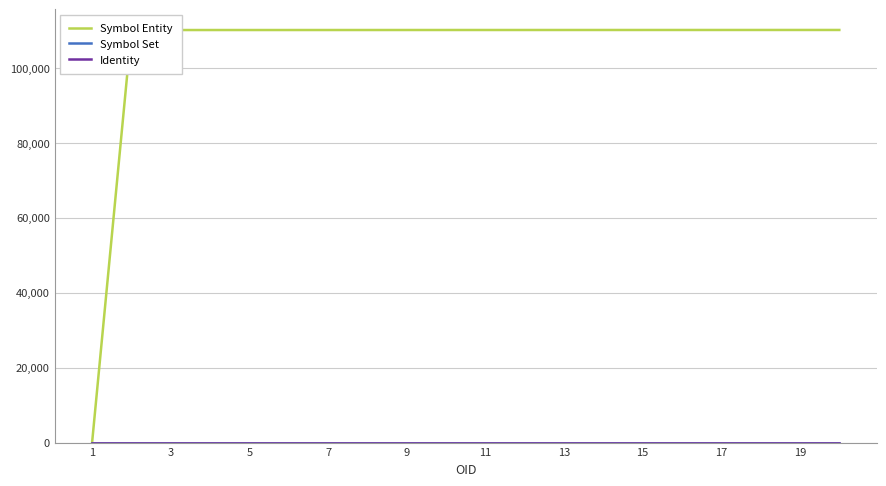

Which series has the largest range (max minus min)?

Symbol Entity